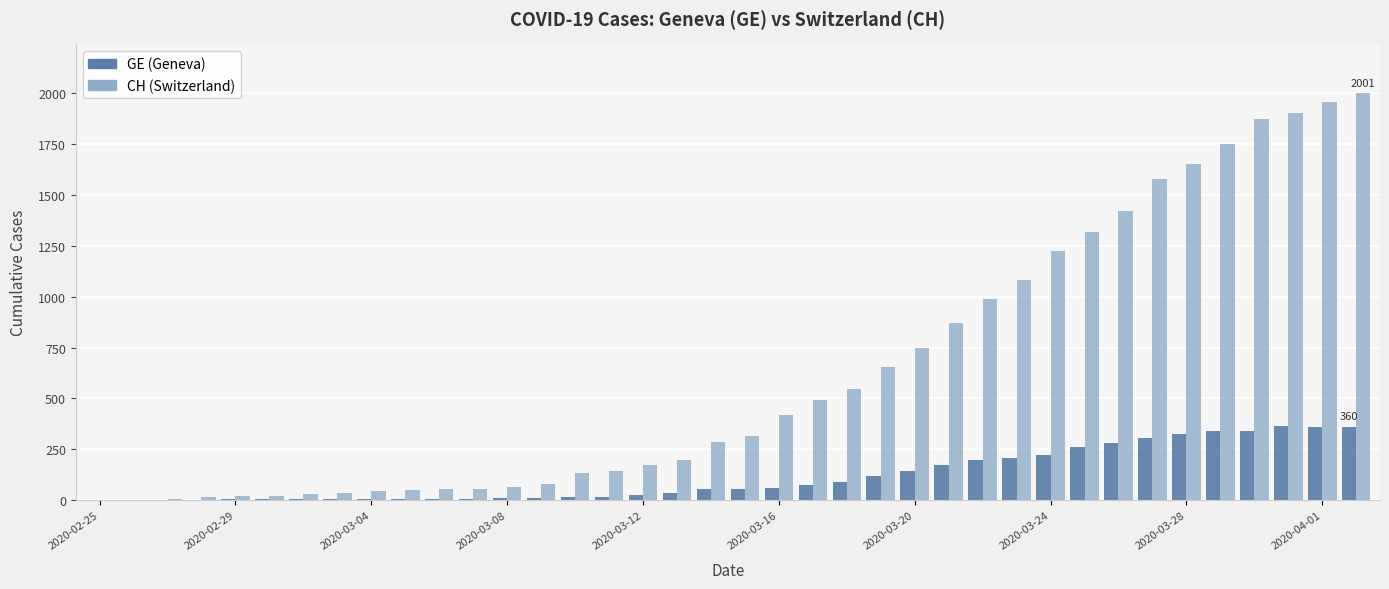

What is the greatest value displayed?

2001